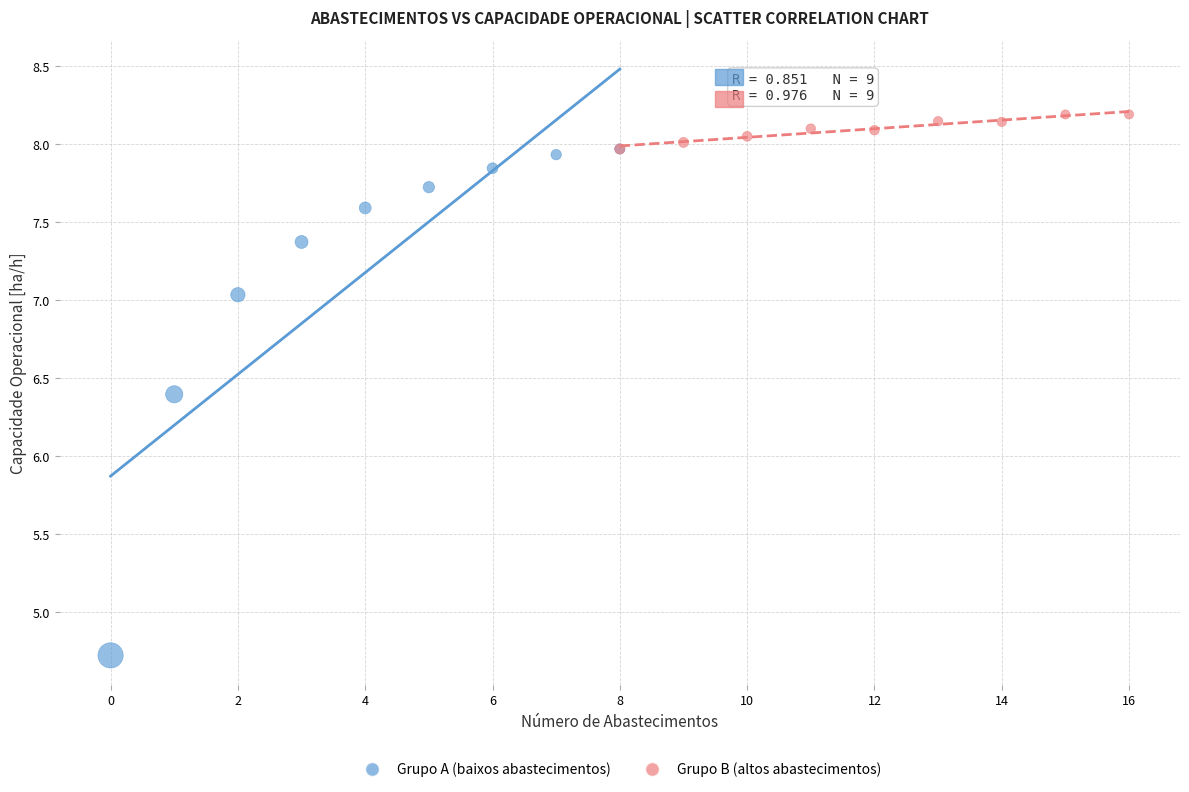

Which series has the widest spread of Y values?

Grupo A (baixos abastecimentos)